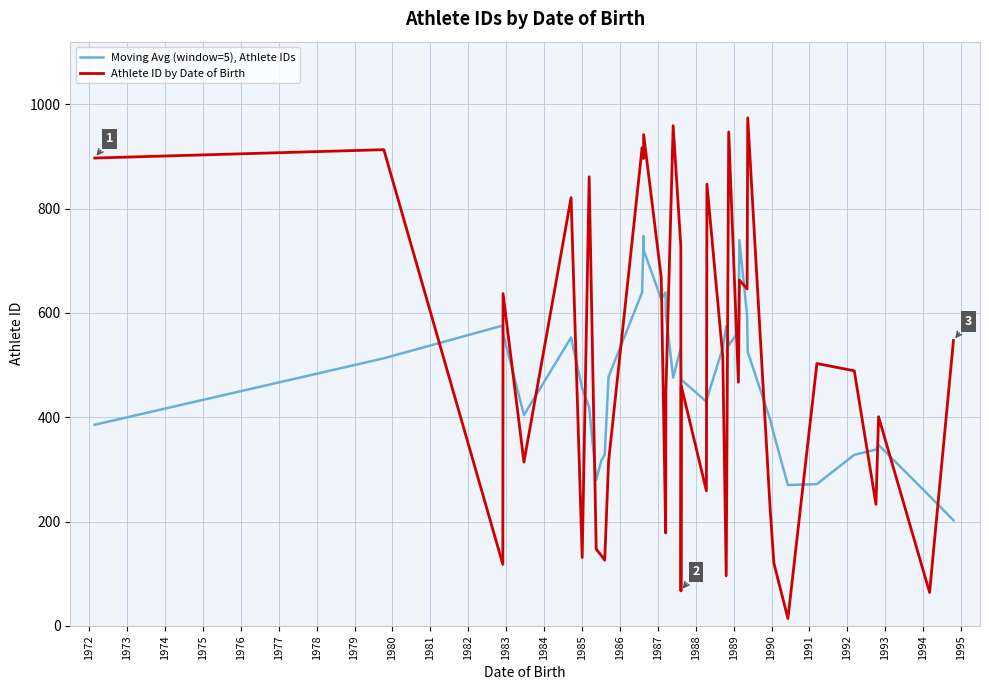

What is the maximum value for Athlete ID by Date of Birth?

974.0